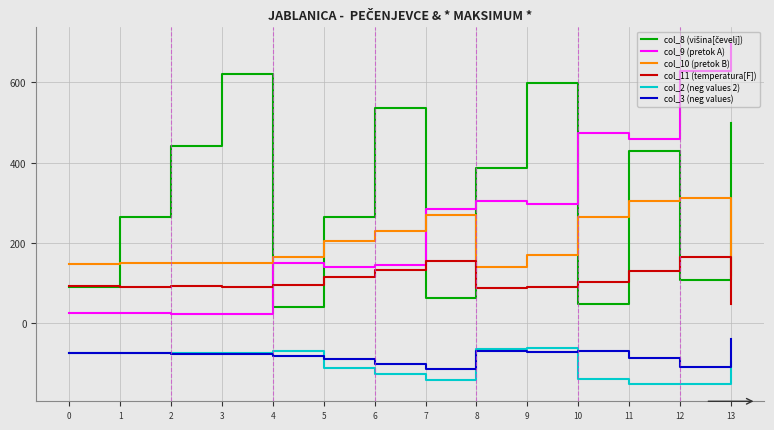

What is the spread (max minus min) of values at 7?

426